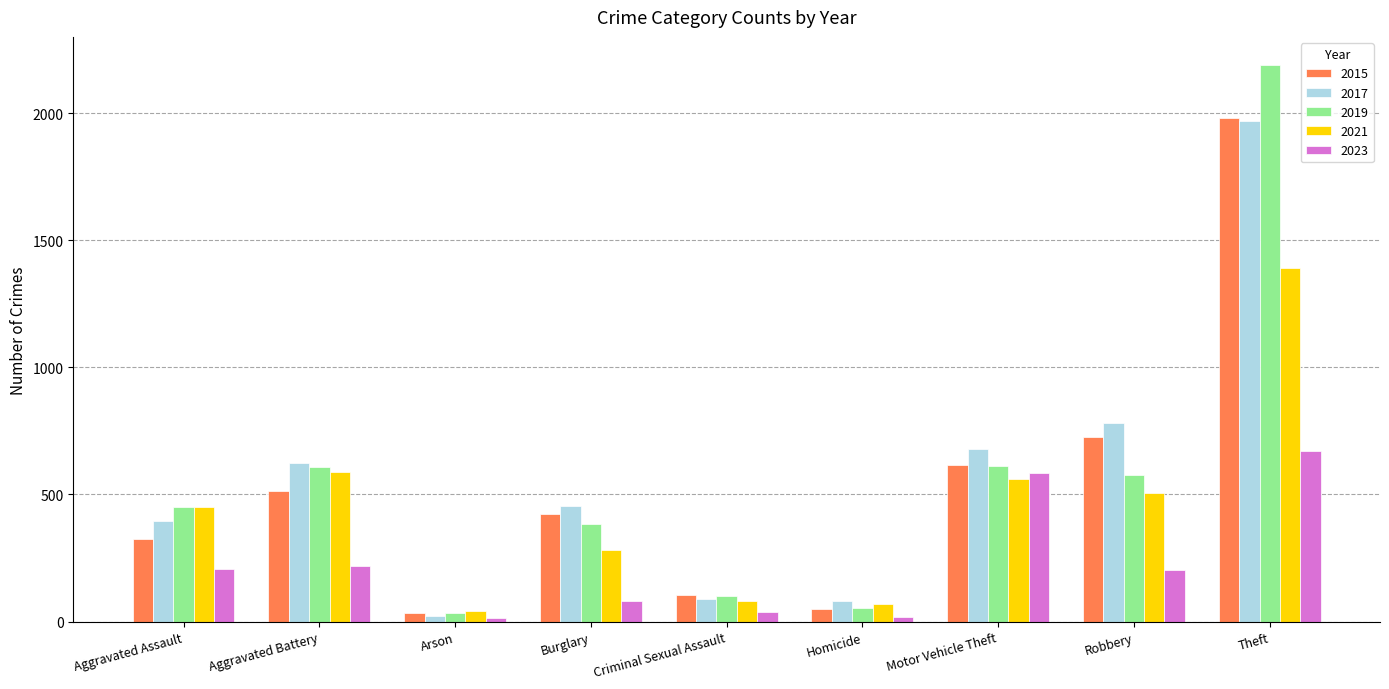

Read the 2023 value at Arson, to the nearest 10.

10